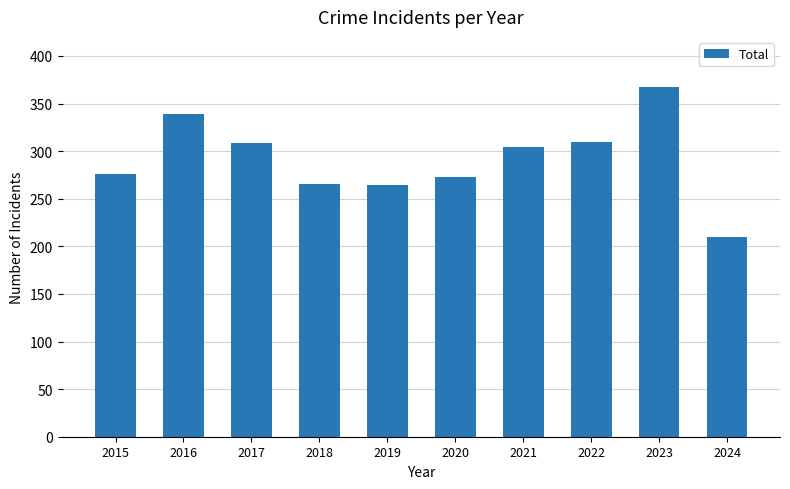

What value does the data have at 2016?

339